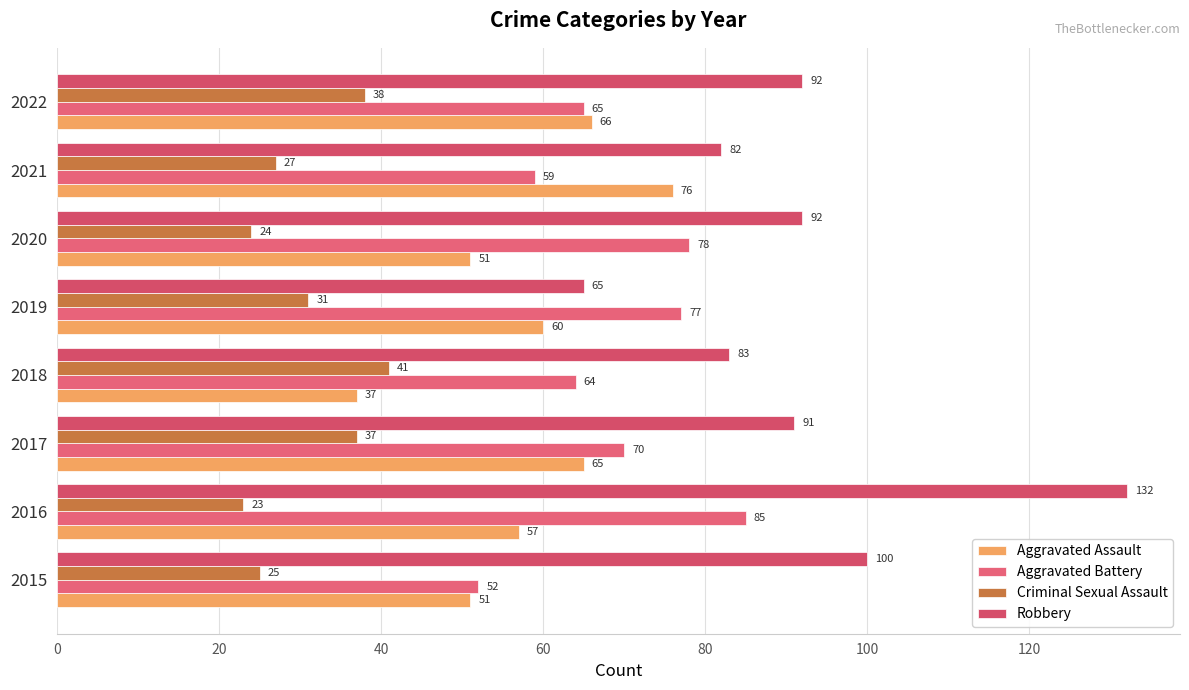

Reading left to right, list all the values displayed in this chart.

Aggravated Assault: 51	57	65	37	60	51	76	66
Aggravated Battery: 52	85	70	64	77	78	59	65
Criminal Sexual Assault: 25	23	37	41	31	24	27	38
Robbery: 100	132	91	83	65	92	82	92